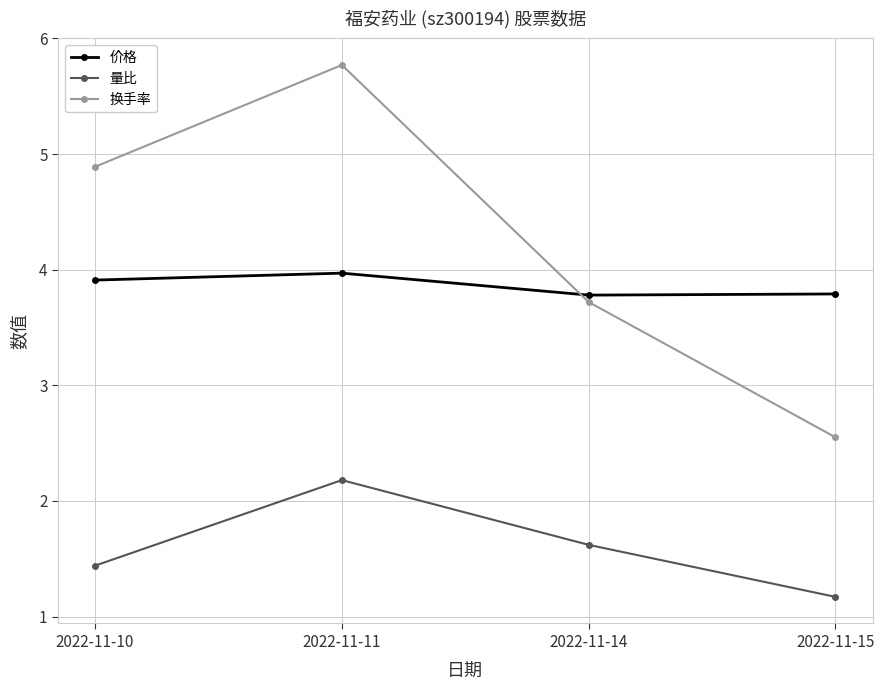

Where is the first local maximum for 量比?

2022-11-11